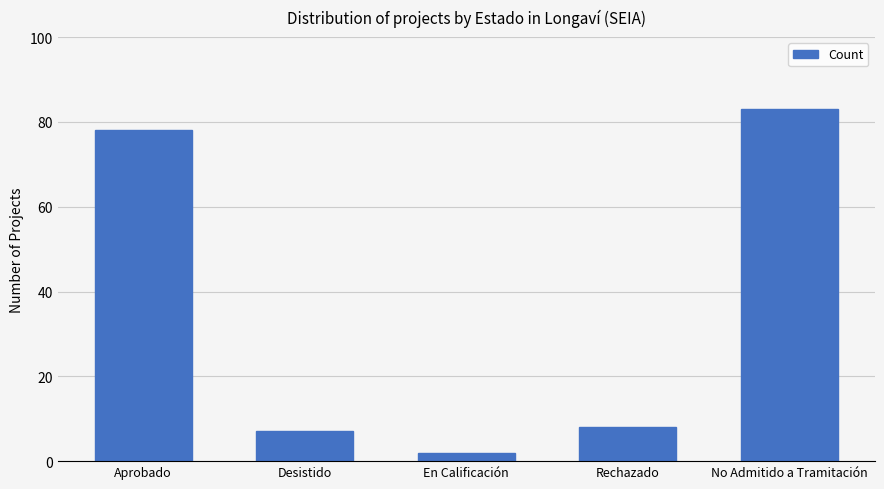

Rank the categories by value from lowest to highest.

En Calificación, Desistido, Rechazado, Aprobado, No Admitido a Tramitación